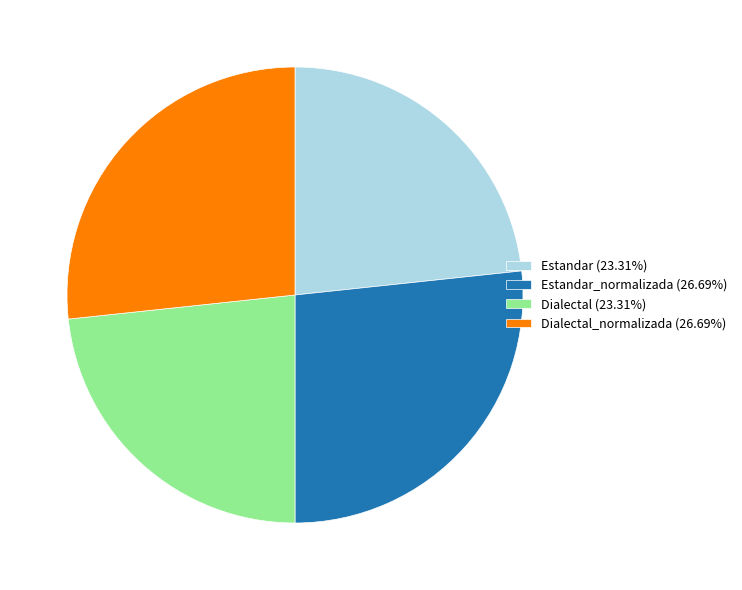

Is there any slice that represents more than half of the pie?

No